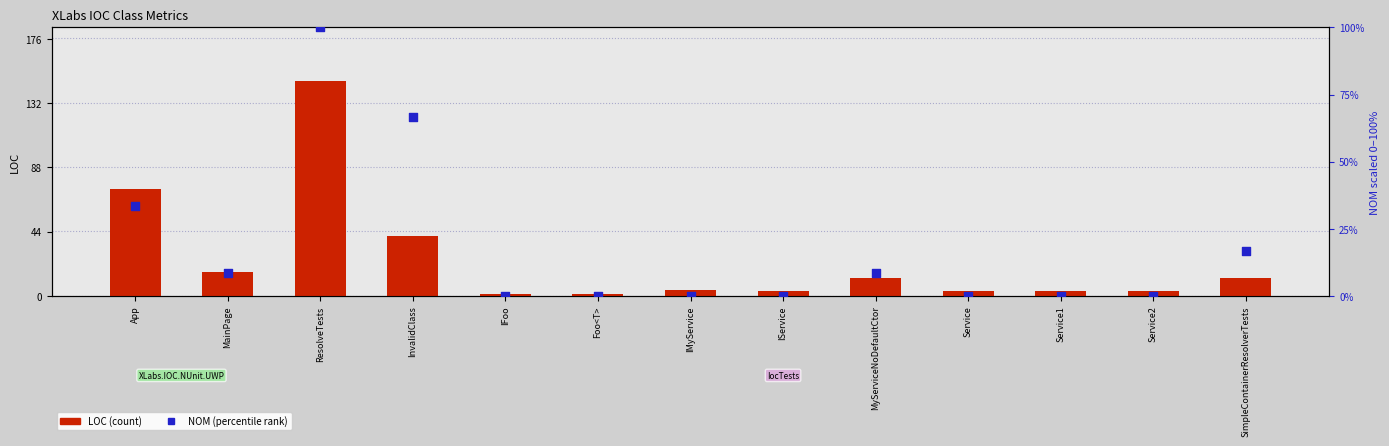

At how many categories does at least one series exceed 52?

3